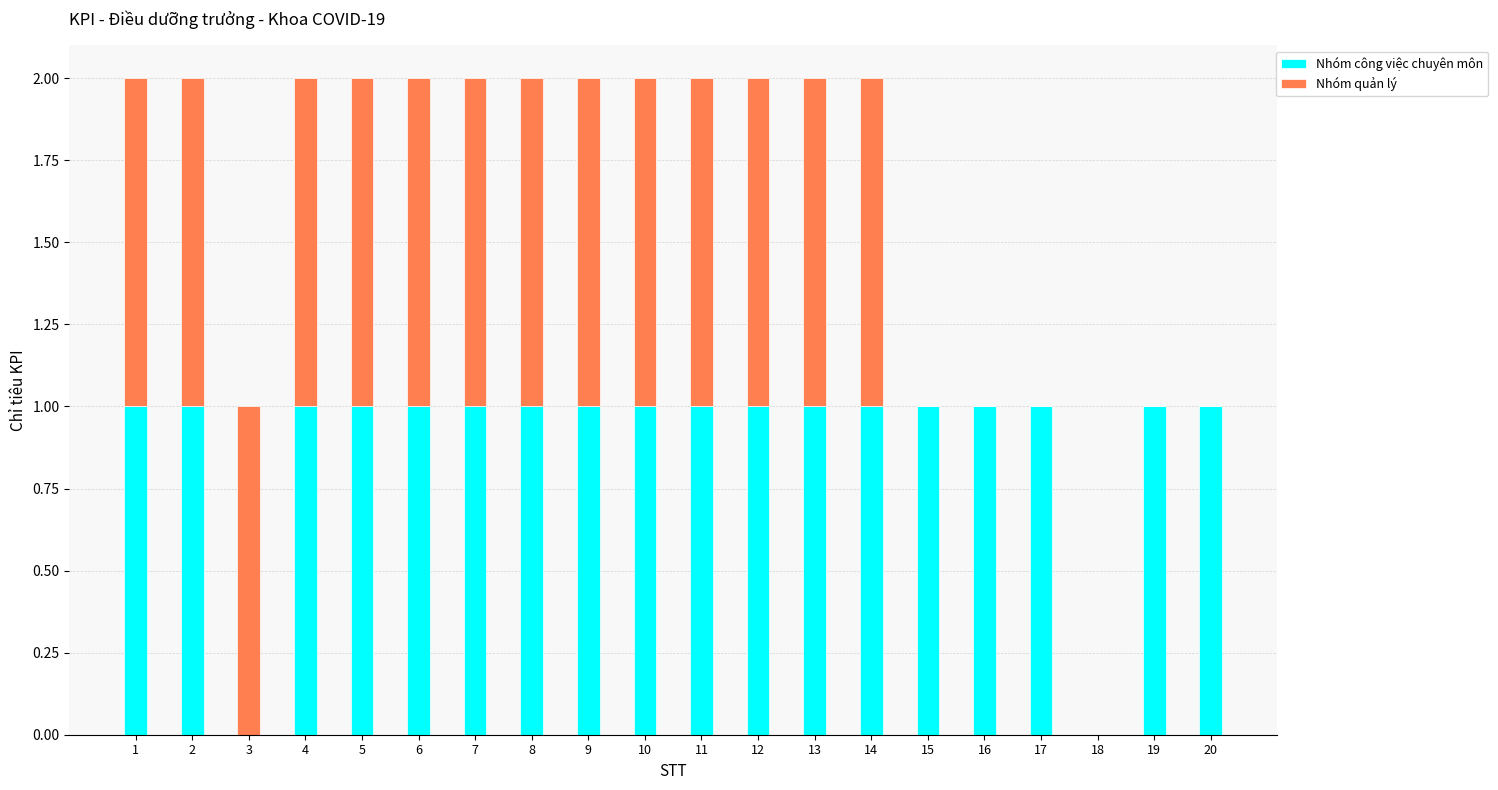

What value does the Nhóm công việc chuyên môn series have at 8?

1